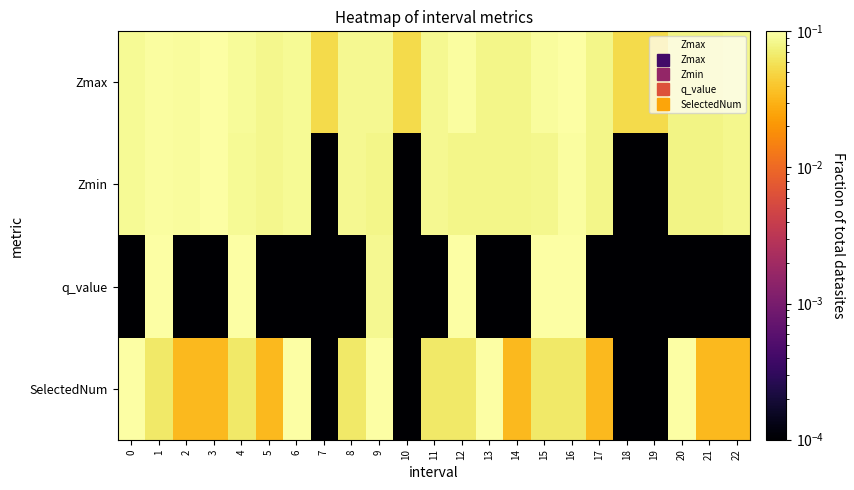

List the series in order of their overall mean, lowest first.

q_value, SelectedNum, Zmin, Zmax